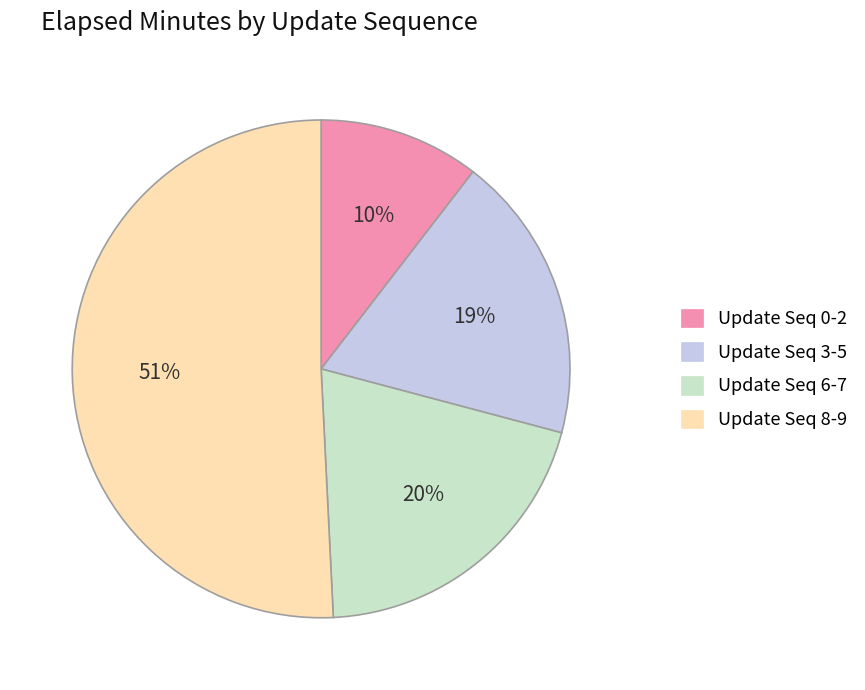

How many slices are in this pie chart?

4